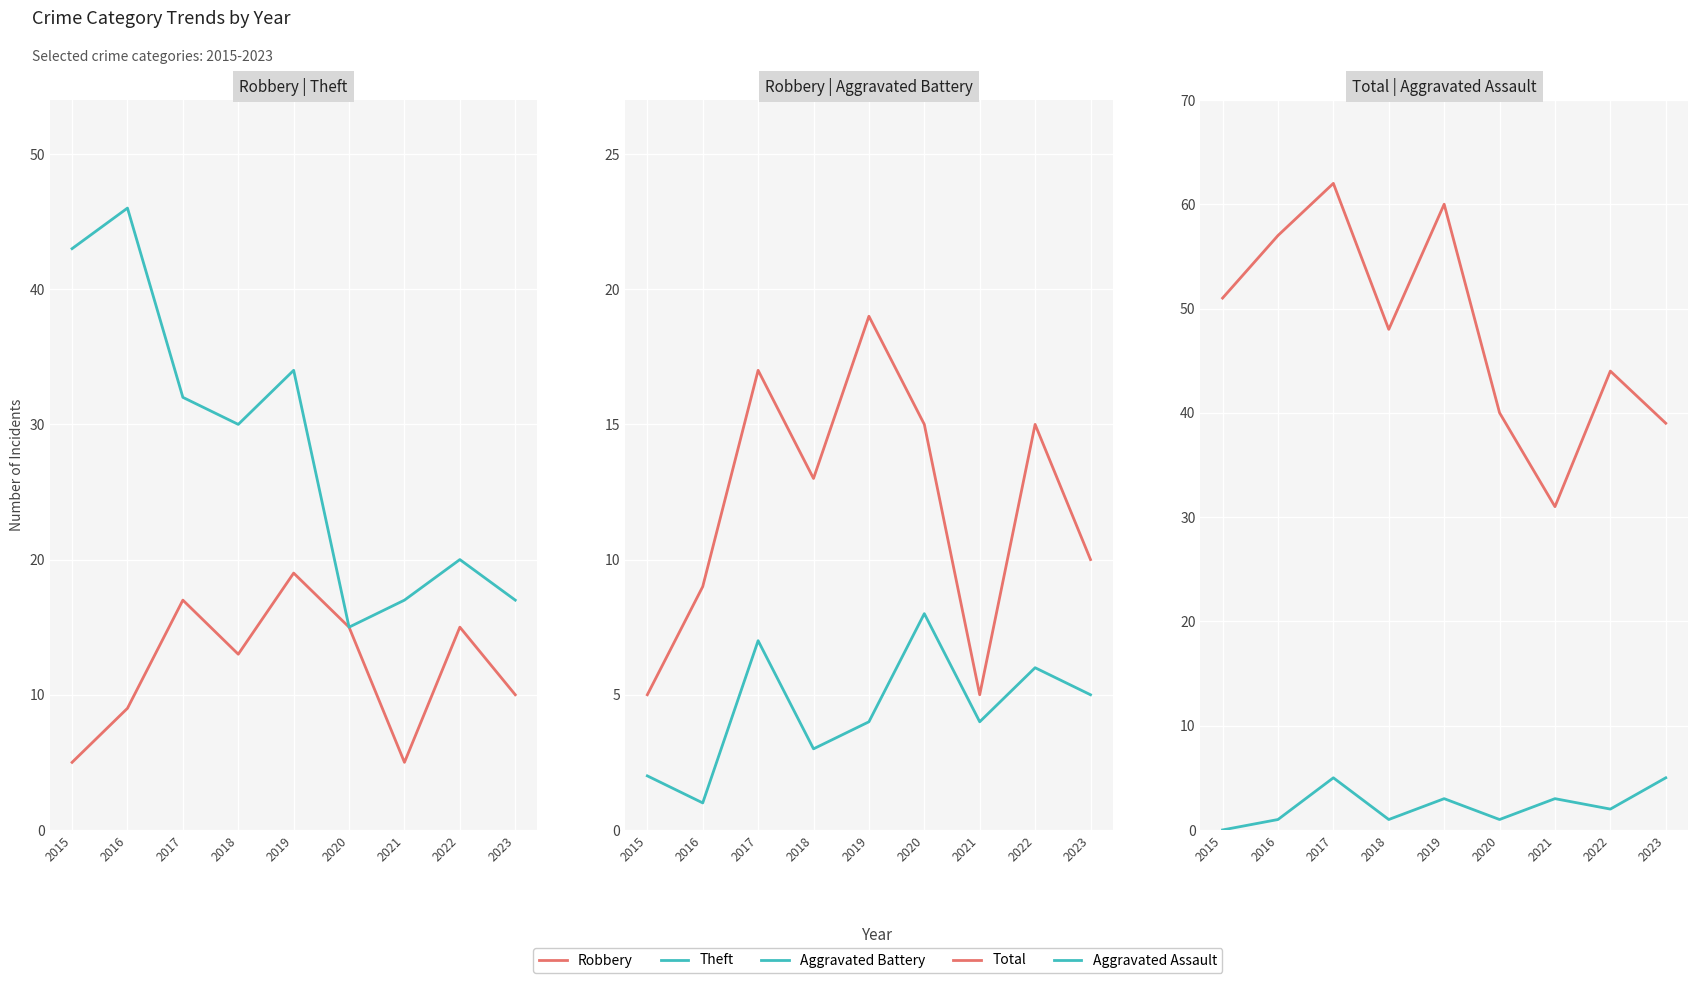

At 2016, list the series in order from largest to smallest.

Total, Theft, Robbery, Aggravated Battery, Aggravated Assault